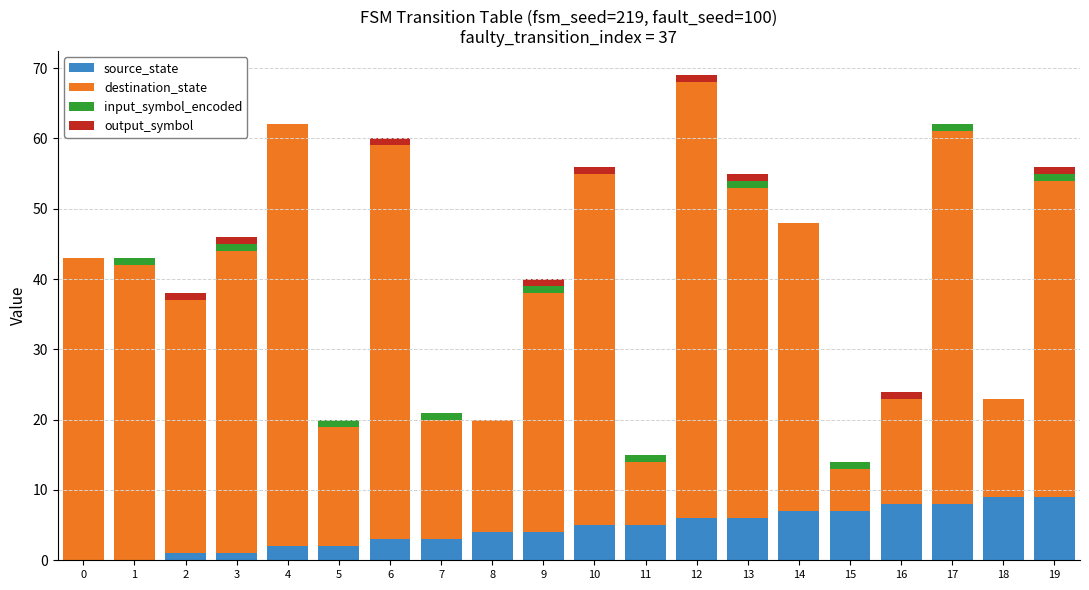

Are the bars grouped side by side (vs. stacked)?

No